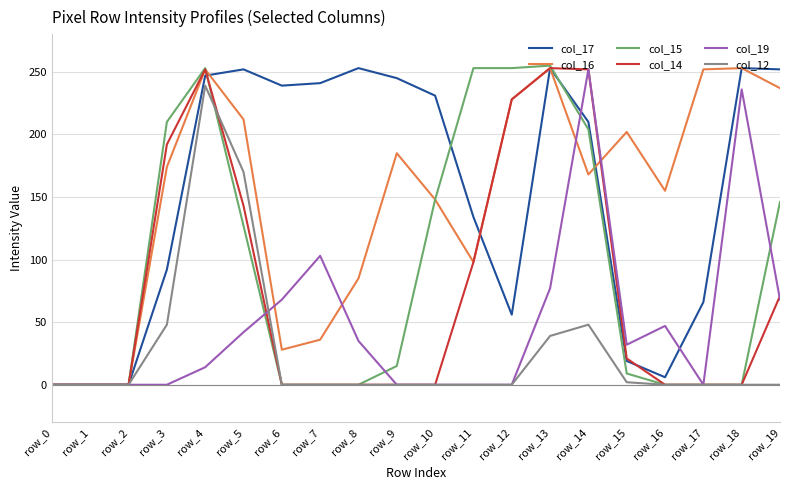

What is the sum of all col_17 values?

3049